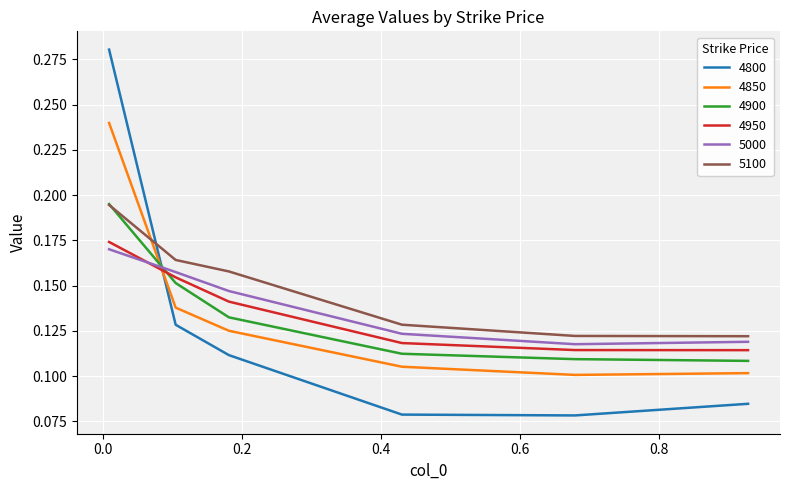

Does the chart have visible grid lines?

Yes